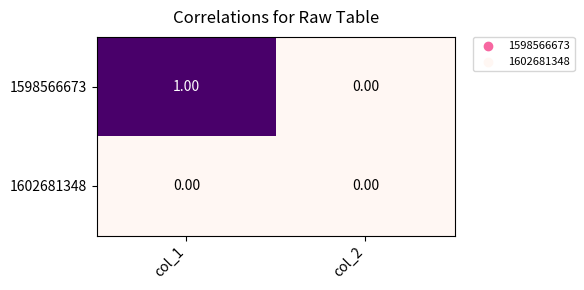

Rank the series at col_1 from lowest to highest value.

1602681348, 1598566673